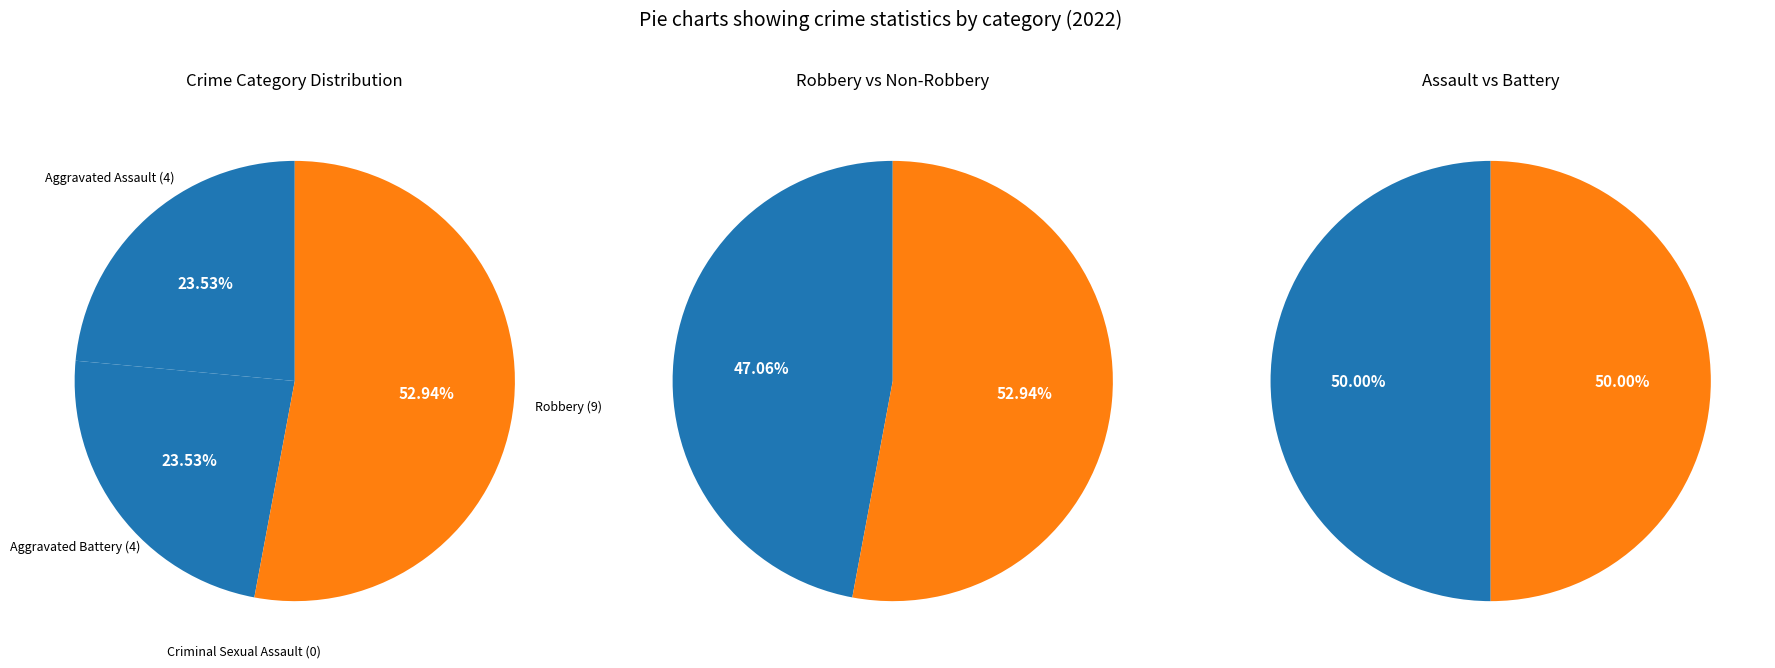

To the nearest percent, what is the average slice percentage?

25%